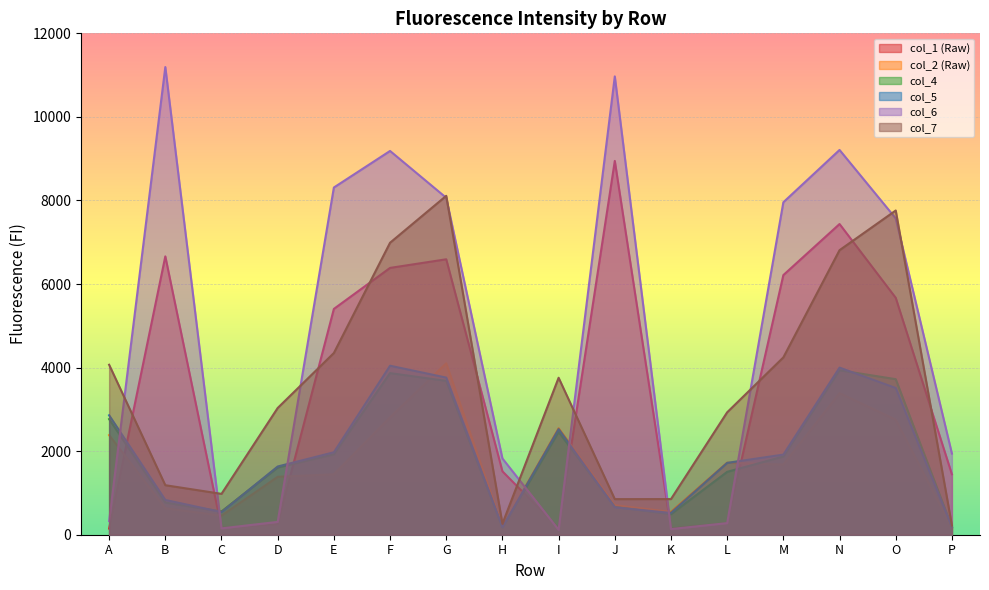

True or false: col_6 has a value of 10969 at J.

True